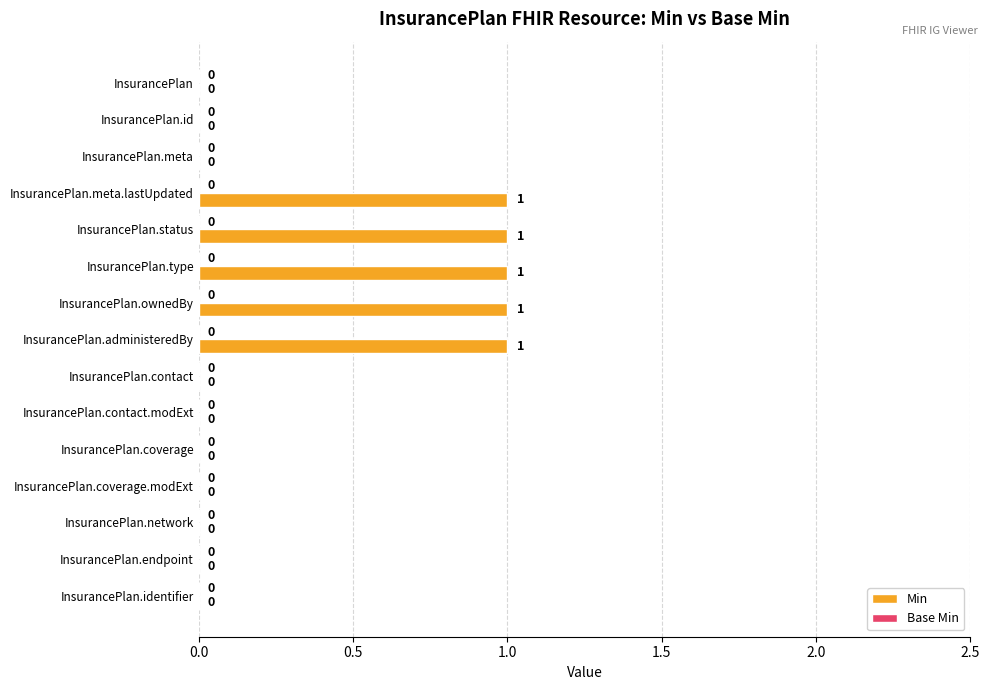

What is the maximum value shown in the chart?

1